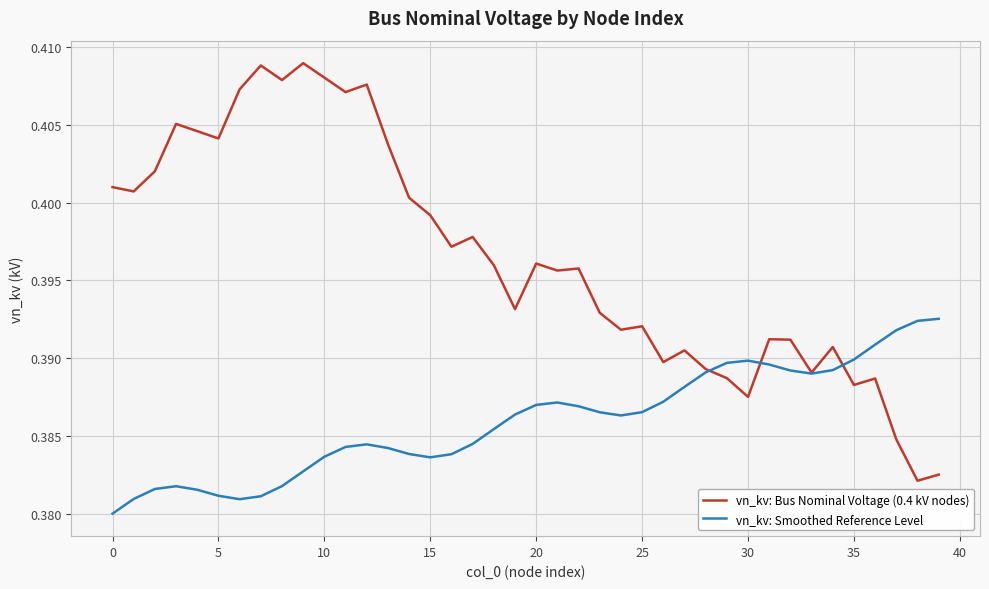

Rank the series by their average value, from highest to lowest.

vn_kv: Bus Nominal Voltage (0.4 kV nodes), vn_kv: Smoothed Reference Level